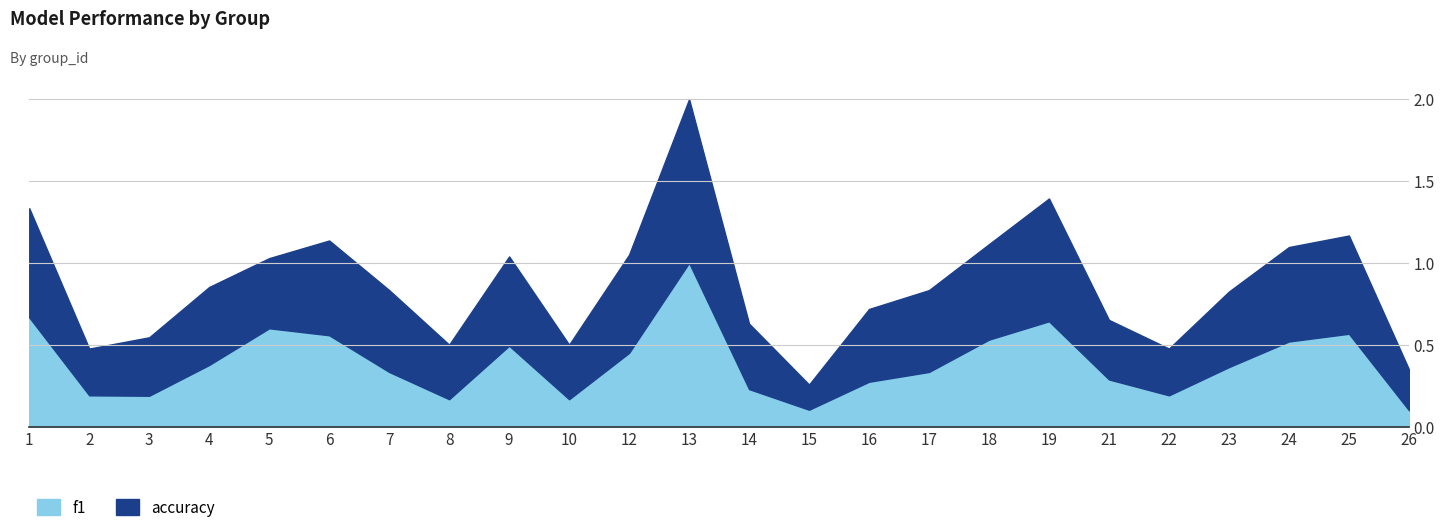

Rank the series at 7 from lowest to highest value.

f1, accuracy